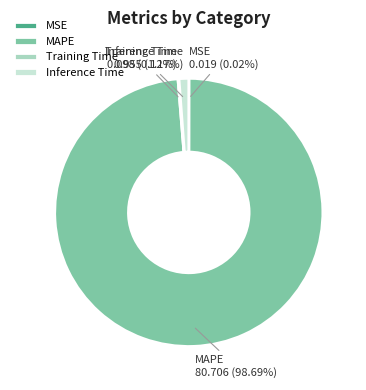

What is the largest slice in the pie chart?

MAPE